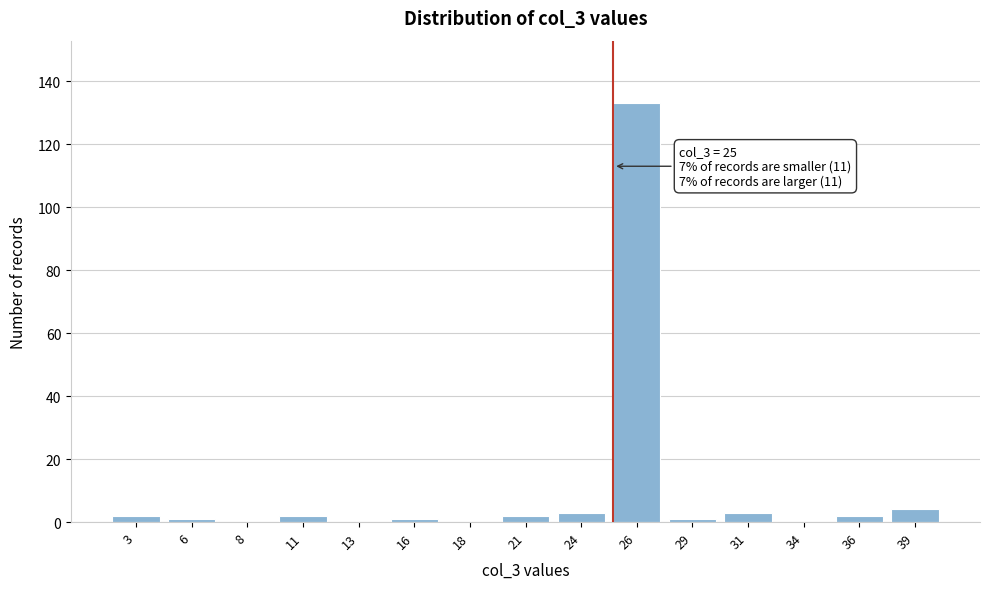

Reading left to right, list all the values displayed in this chart.

3=2	6=1	8=0	11=2	13=0	16=1	18=0	21=2	24=3	26=133	29=1	31=3	34=0	36=2	39=4